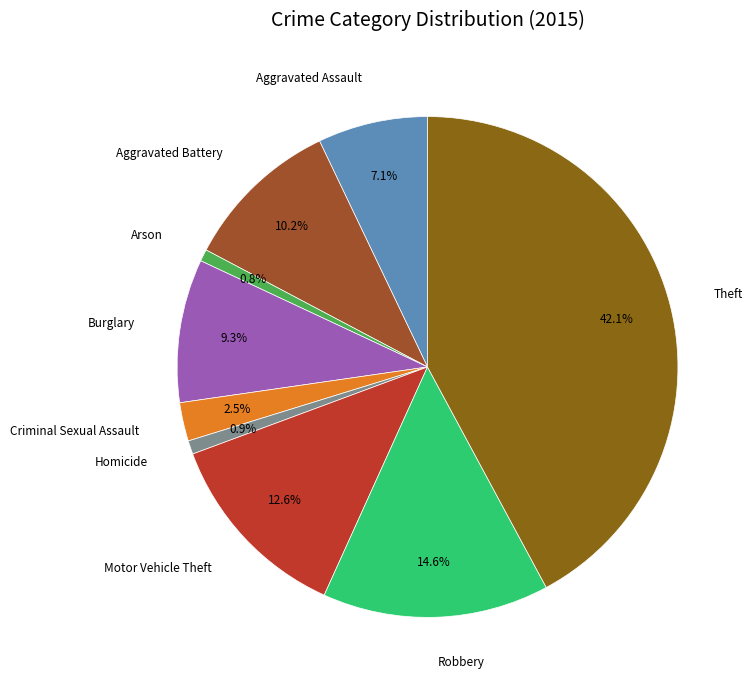

What is the ratio of the value at Theft to the value at Aggravated Battery?

4.1